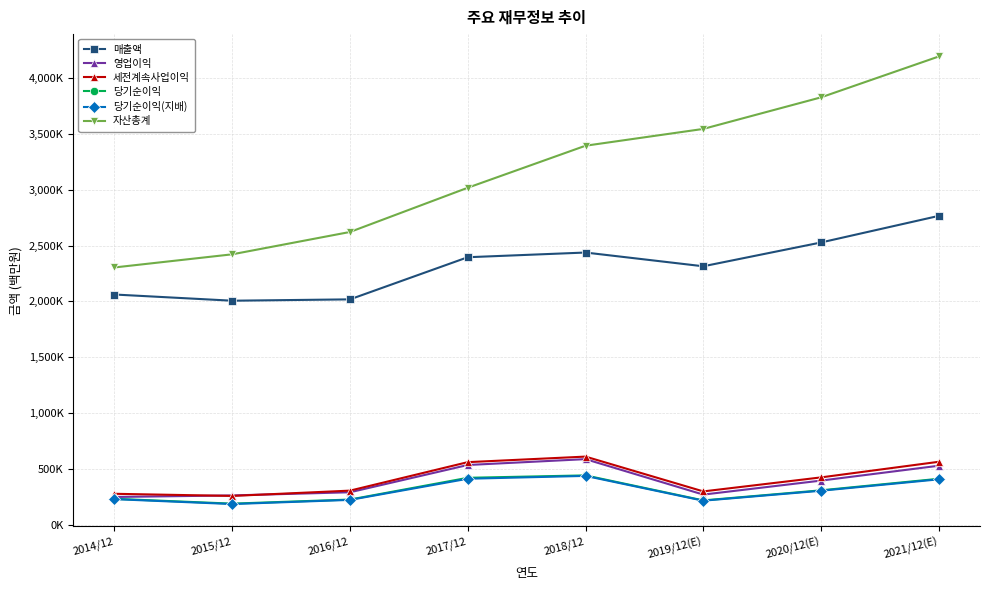

Which series has the largest range (max minus min)?

자산총계